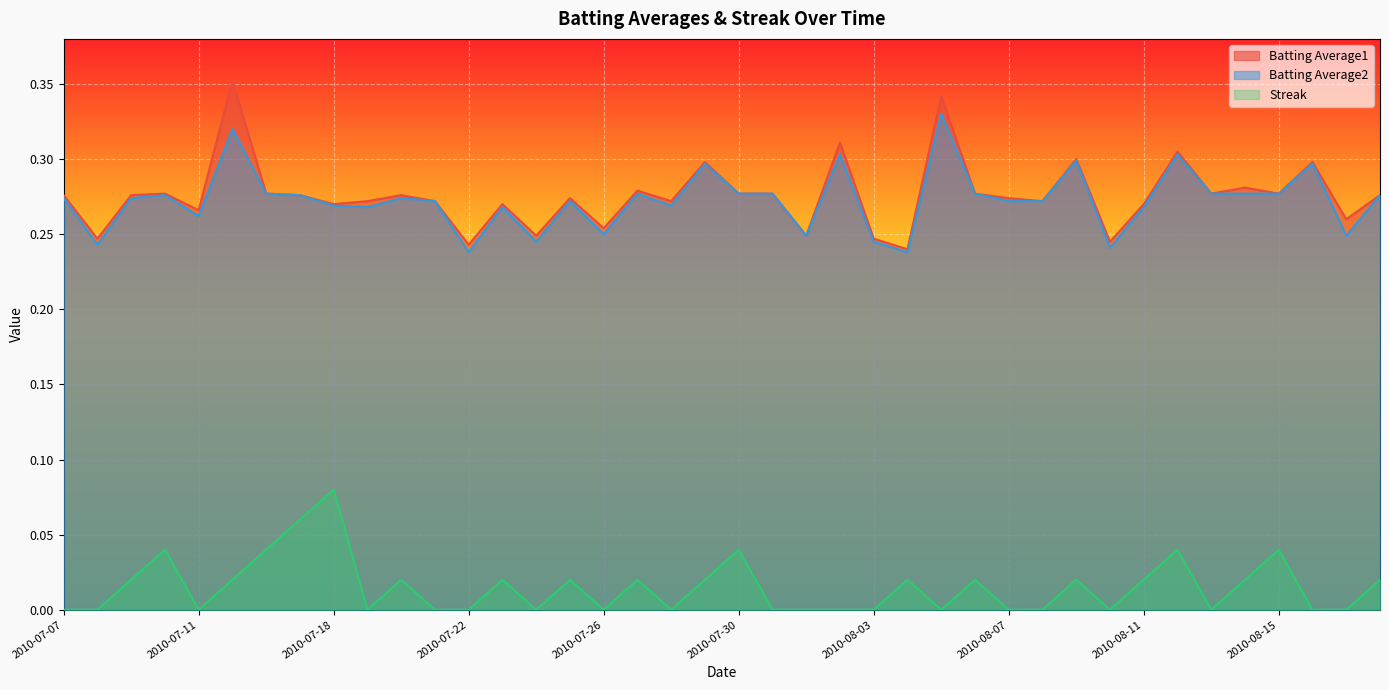

Which series has the largest total across all categories?

Batting Average1